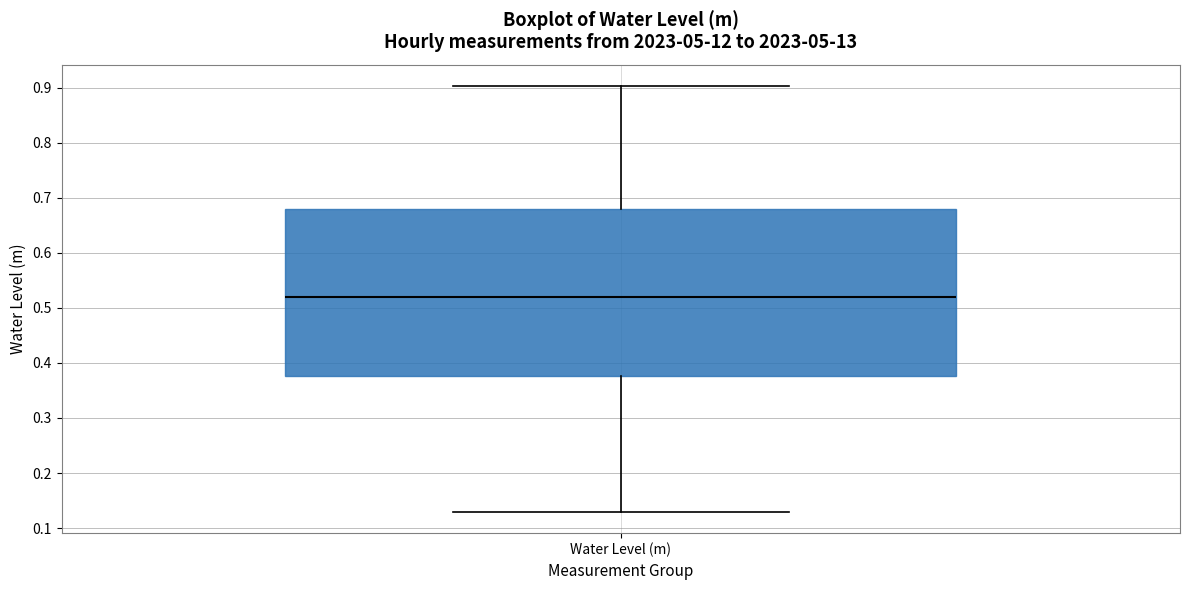

Read this box plot against the y-axis: the position of the median line, the range covered by the box, and the ends of both whiskers. The values are not printed on the chart, so give them approximately, as read against the axis.

median 0.52, box 0.38 to 0.68, whiskers 0.13 to 0.90